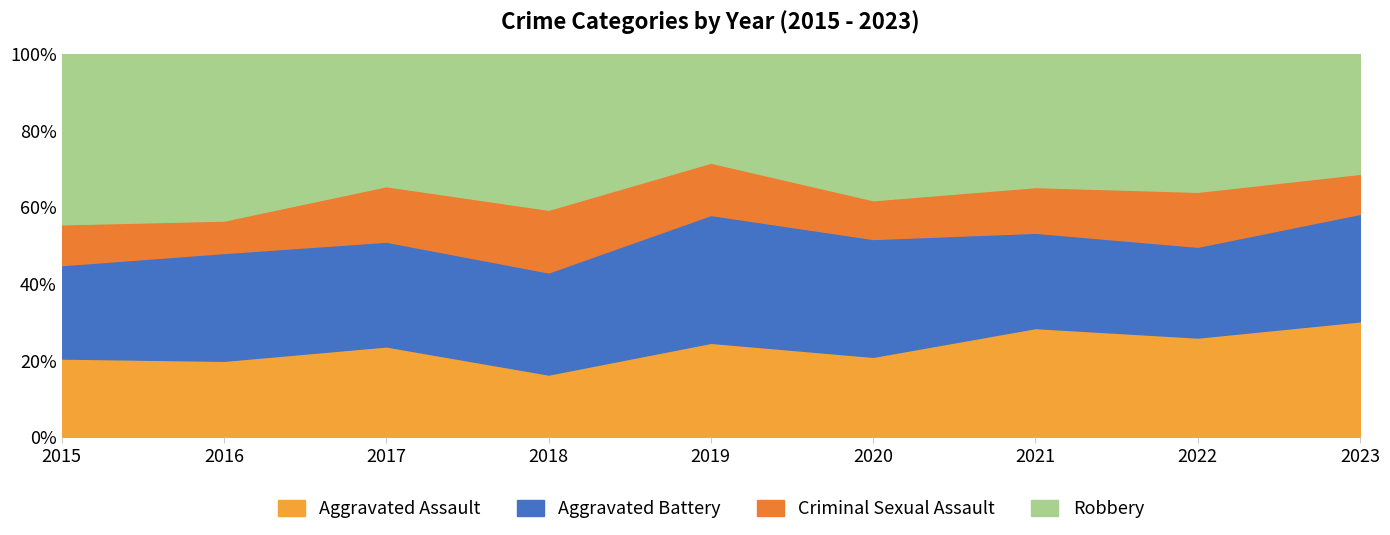

What is the minimum value shown in the chart?

27